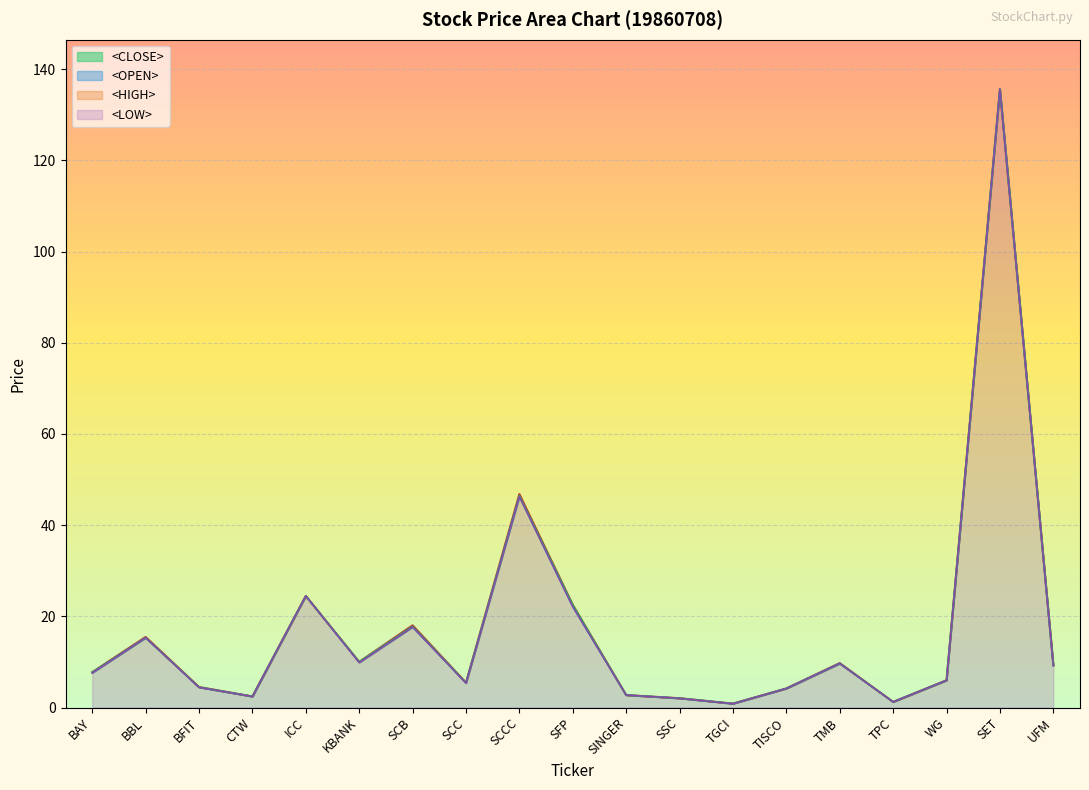

List the labels in order of <CLOSE> value, largest first.

SET, SCCC, ICC, SFP, SCB, BBL, KBANK, TMB, UFM, BAY, WG, SCC, BFIT, TISCO, SINGER, CTW, SSC, TPC, TGCI